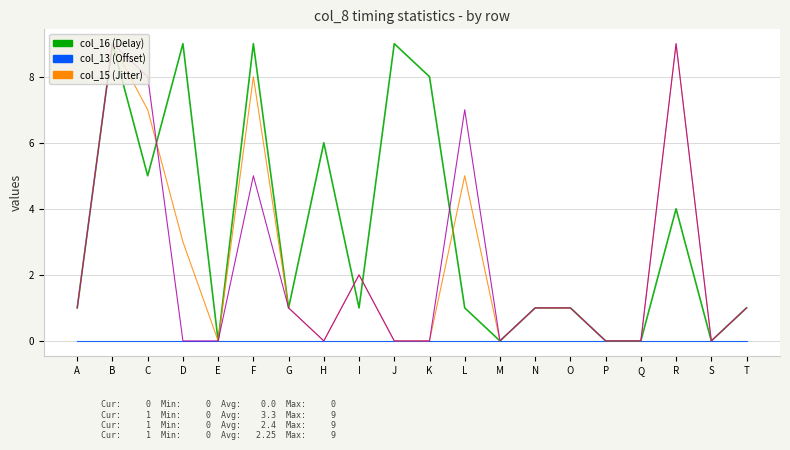

What is the difference between the highest and lowest values at B?

9